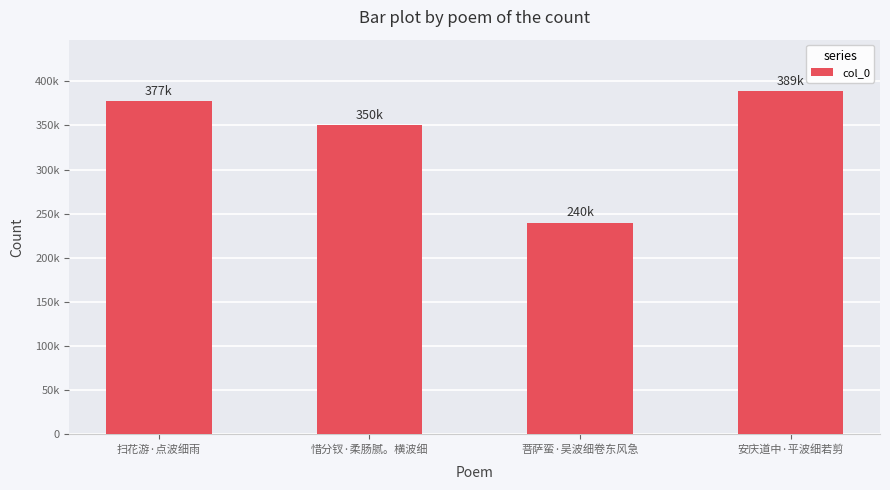

What value does the data have at 扫花游·点波细雨?

377281